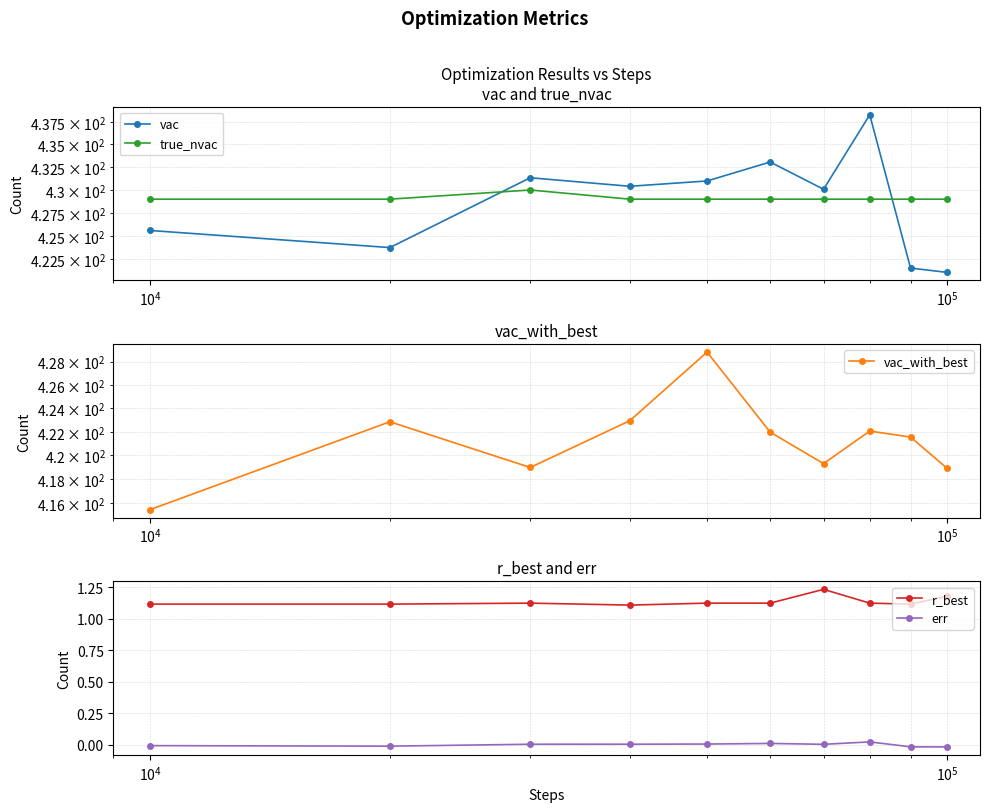

True or false: err and r_best intersect in this chart.

False